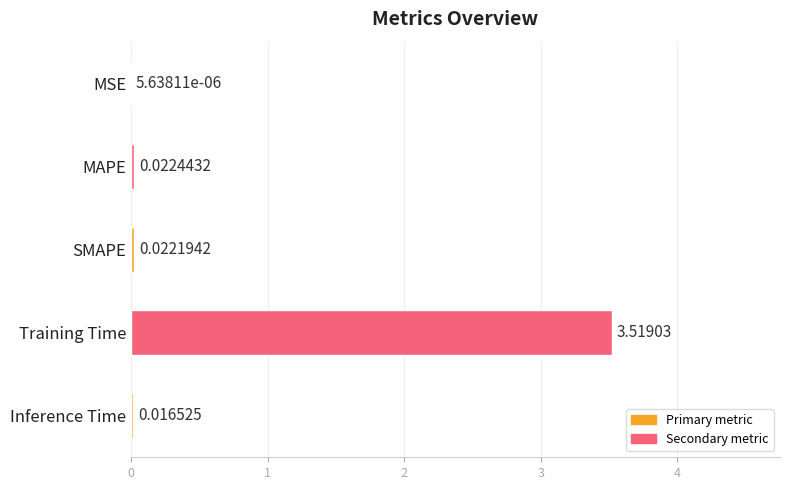

What is the change in value from MAPE to Training Time?

+3.5